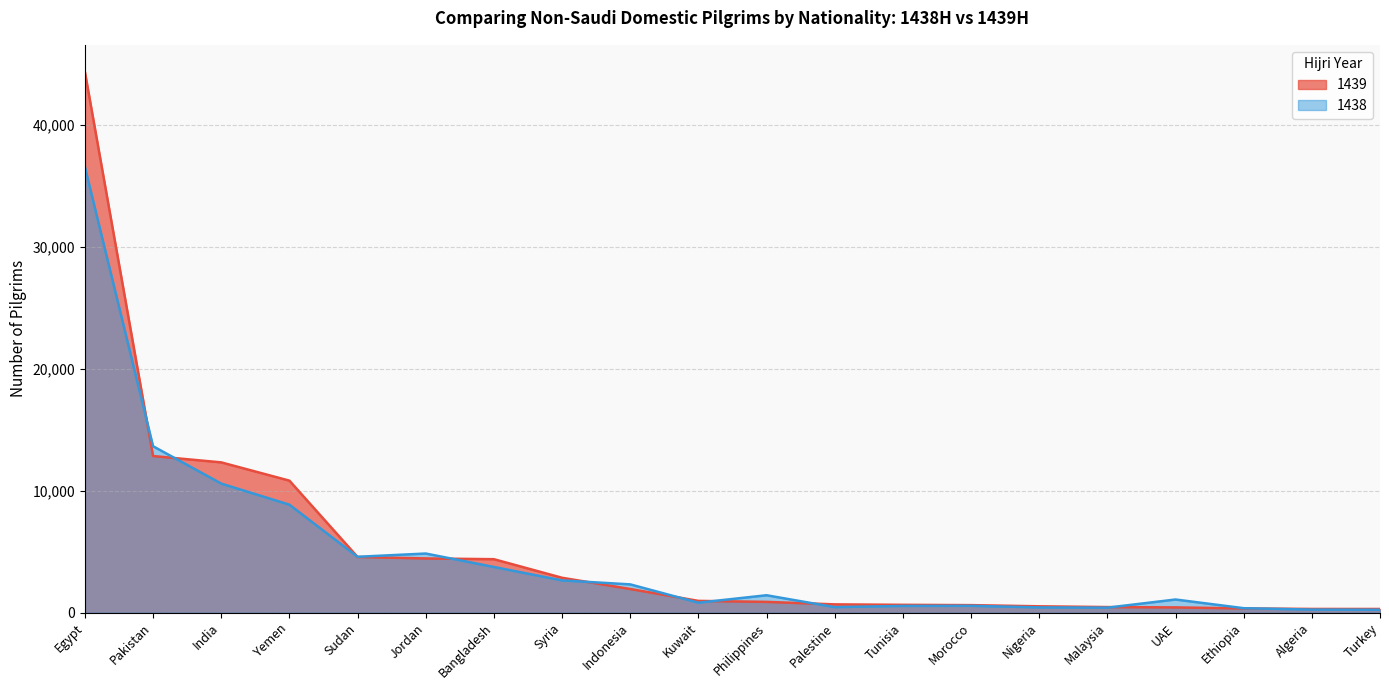

Reading right to left, transcribe all the data shown in this chart.

1439: Turkey=308	Algeria=311	Ethiopia=353	UAE=437	Malaysia=464	Nigeria=527	Morocco=623	Tunisia=649	Palestine=686	Philippines=889	Kuwait=971	Indonesia=1945	Syria=2865	Bangladesh=4387	Jordan=4448	Sudan=4569	Yemen=10823	India=12319	Pakistan=12838	Egypt=44314
1438: Turkey=244	Algeria=257	Ethiopia=372	UAE=1084	Malaysia=415	Nigeria=438	Morocco=568	Tunisia=559	Palestine=459	Philippines=1433	Kuwait=823	Indonesia=2324	Syria=2648	Bangladesh=3750	Jordan=4851	Sudan=4583	Yemen=8853	India=10581	Pakistan=13643	Egypt=36522